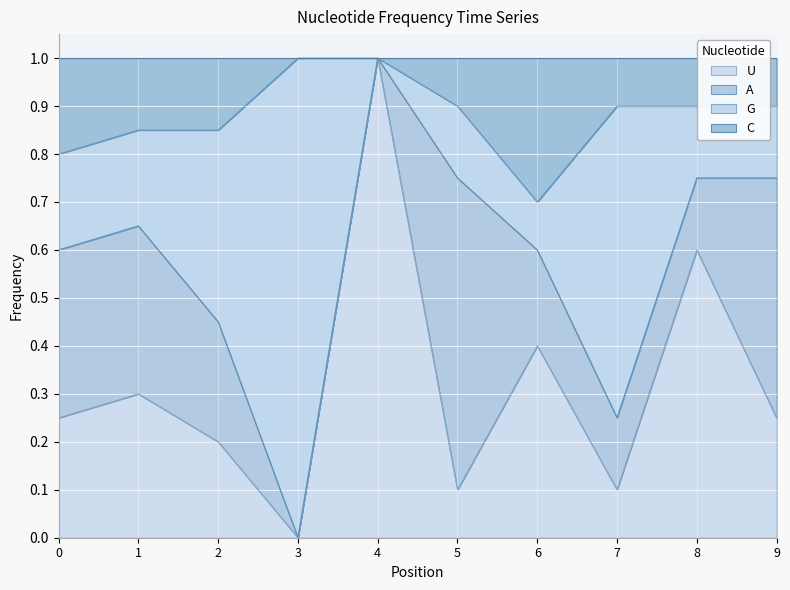

What is the highest value of the U series?

1.0